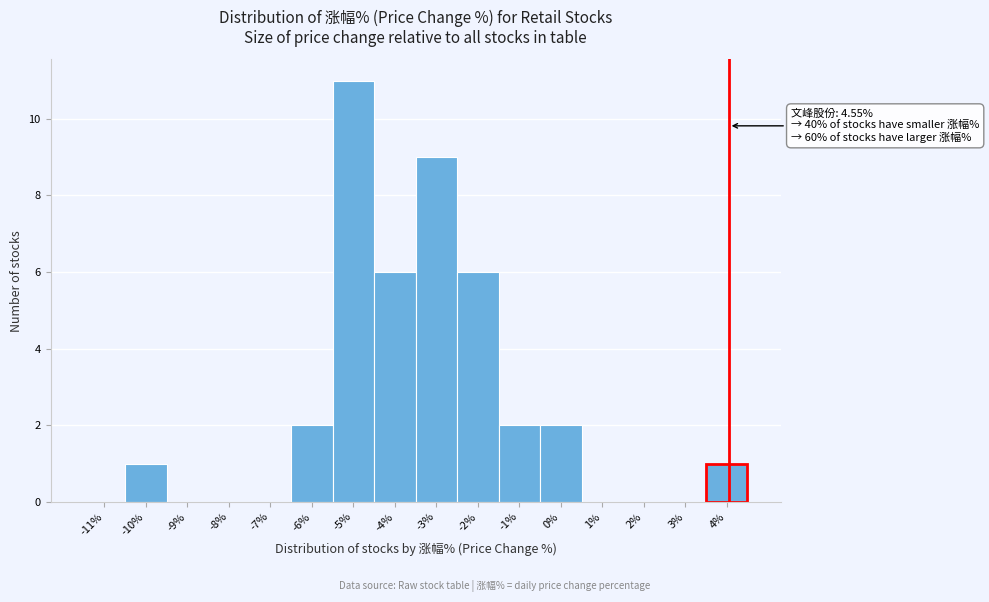

Reading left to right, list all the values displayed in this chart.

-11%=0	-10%=1	-9%=0	-8%=0	-7%=0	-6%=2	-5%=11	-4%=6	-3%=9	-2%=6	-1%=2	0%=2	1%=0	2%=0	3%=0	4%=1